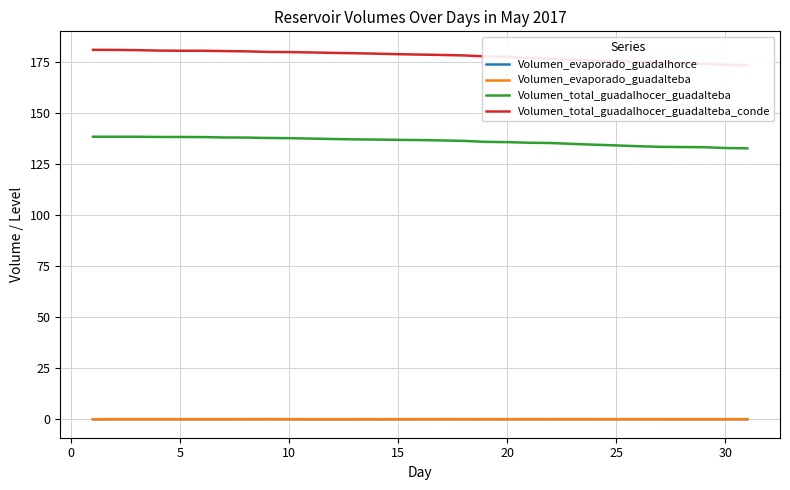

True or false: Volumen_evaporado_guadalteba and Volumen_total_guadalhocer_guadalteba intersect in this chart.

False